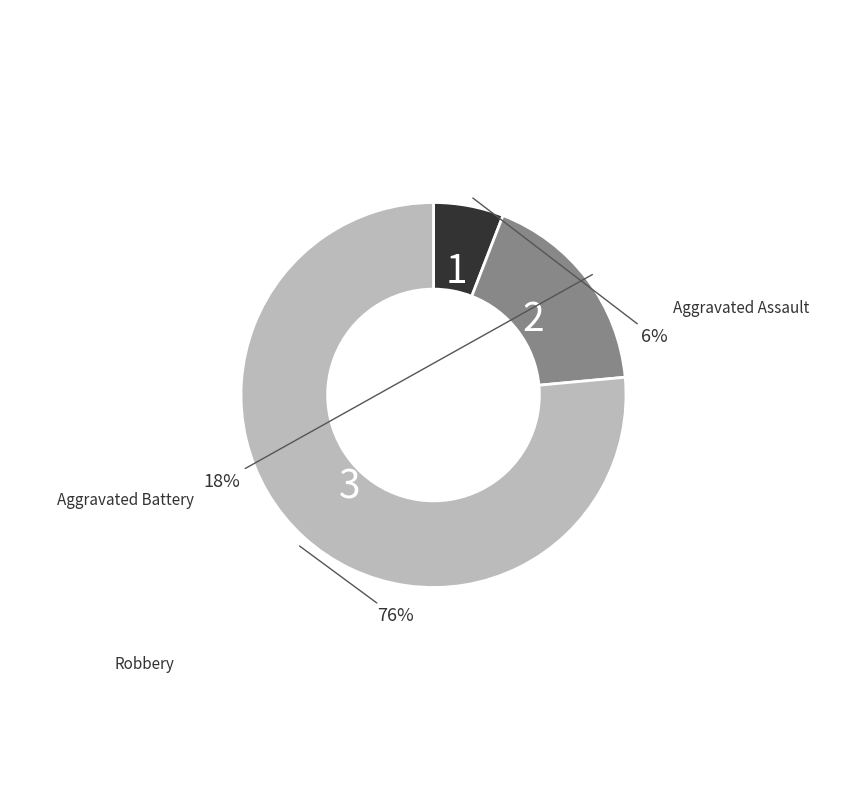

Is there any slice that represents more than half of the pie?

Yes